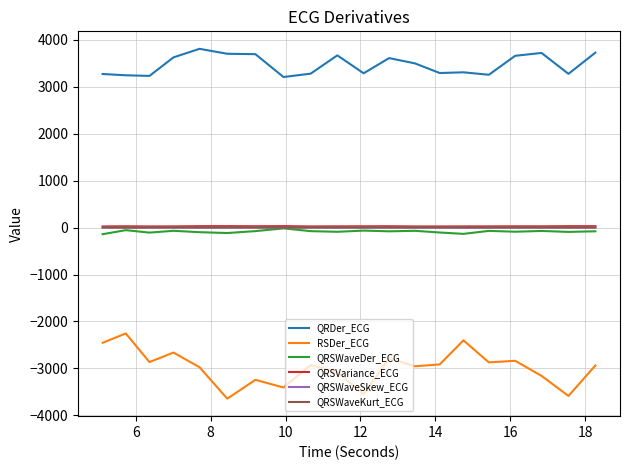

Which series has the largest range (max minus min)?

RSDer_ECG